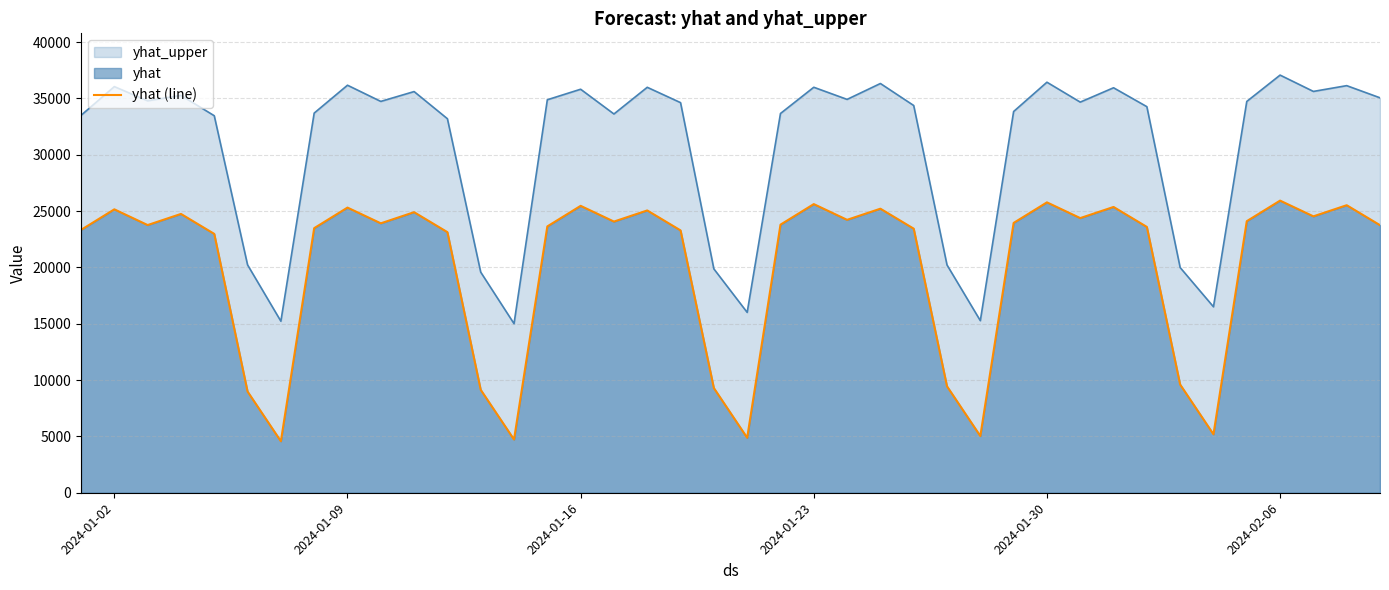

True or false: yhat_upper and yhat (line) intersect in this chart.

False